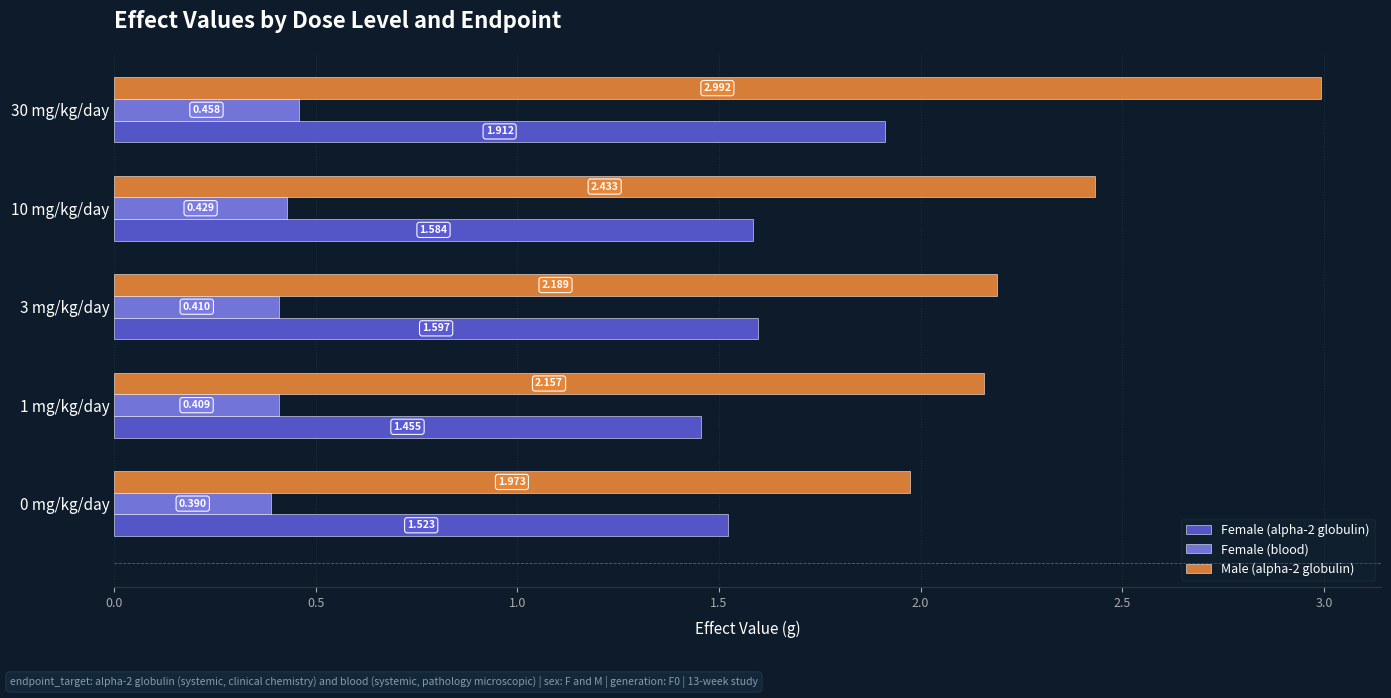

What position from the right is 10 mg/kg/day?

2